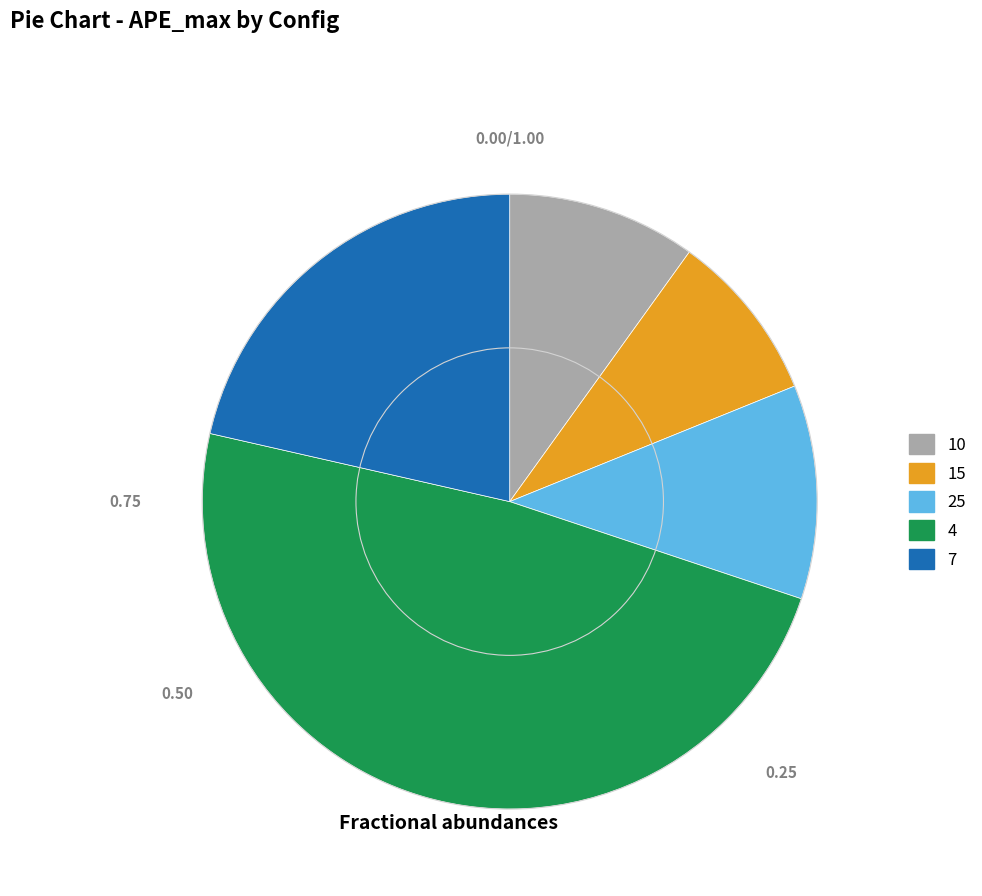

Between 4 and 7, which is larger?

4